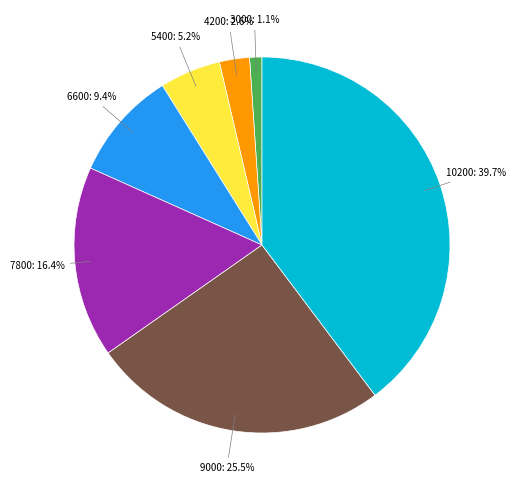

Does any single category account for the majority?

No